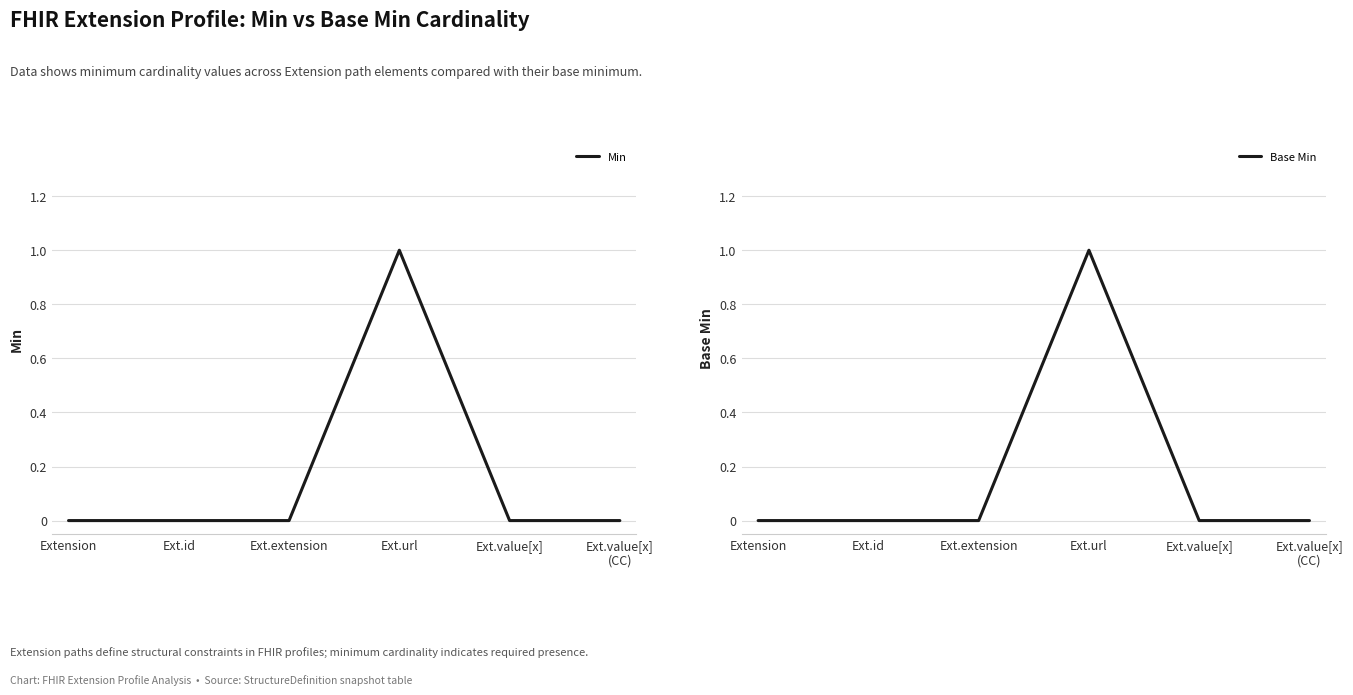

What is the label of the 2nd point from the right?

Ext.value[x]